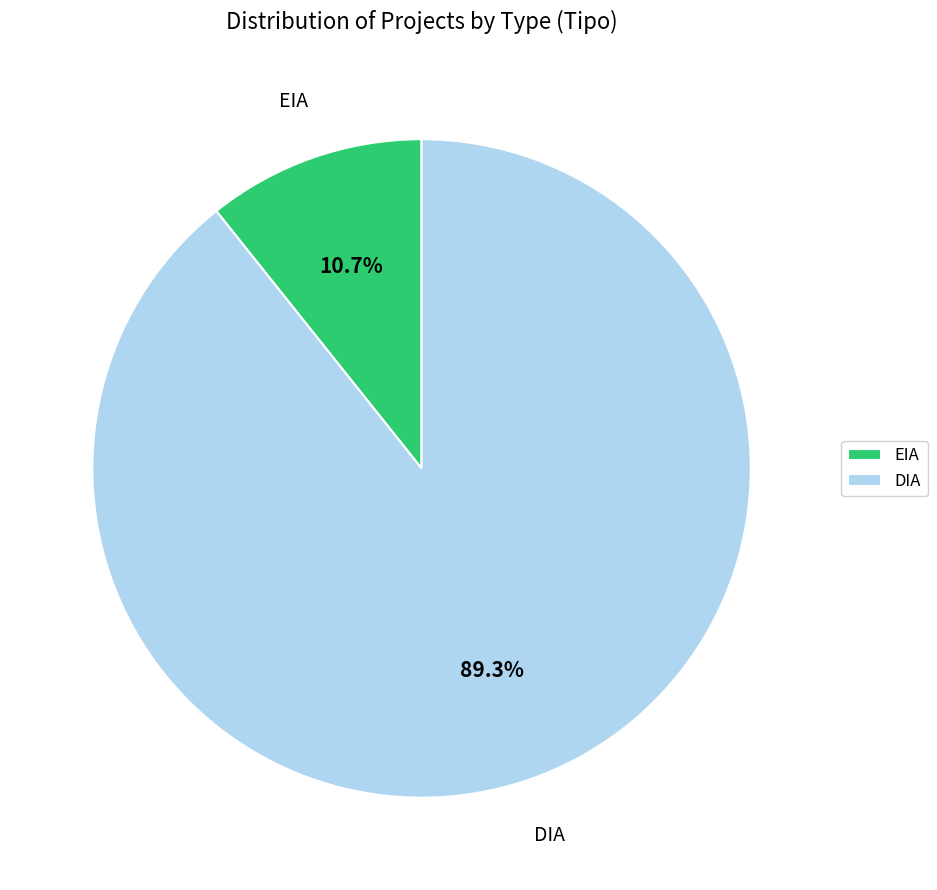

What is the largest slice in the pie chart?

DIA